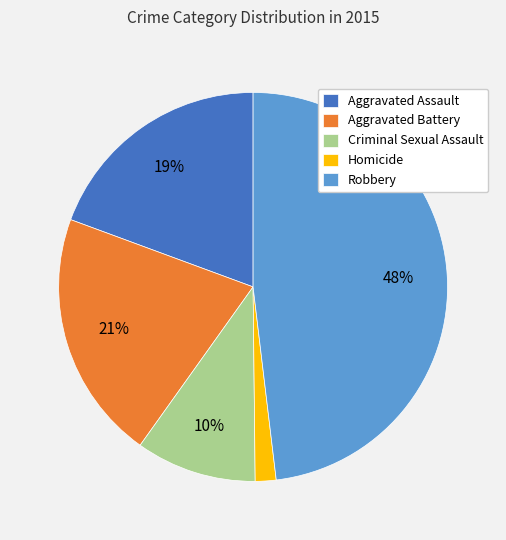

How many slices are in this pie chart?

5